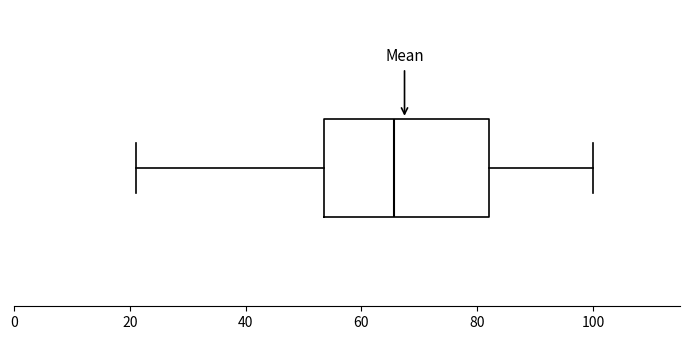

Transcribe this box plot: give where the median line is, the range the box spans, and where the two whiskers end, as read against the x-axis. The values are not printed on the chart, so give them approximately, as read against the axis.

median 66, box 54 to 82, whiskers 22 to 100